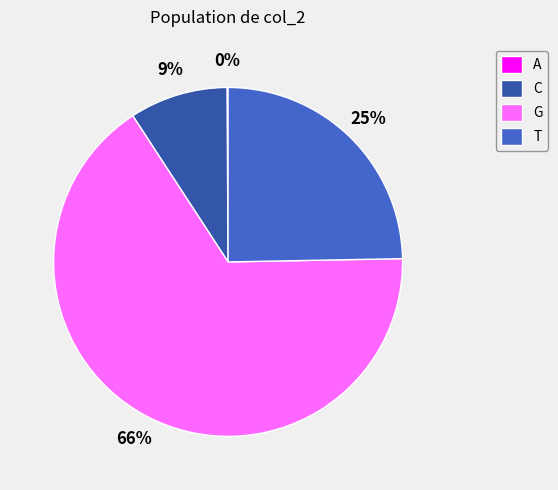

Is the sum of T and C greater than half?

No